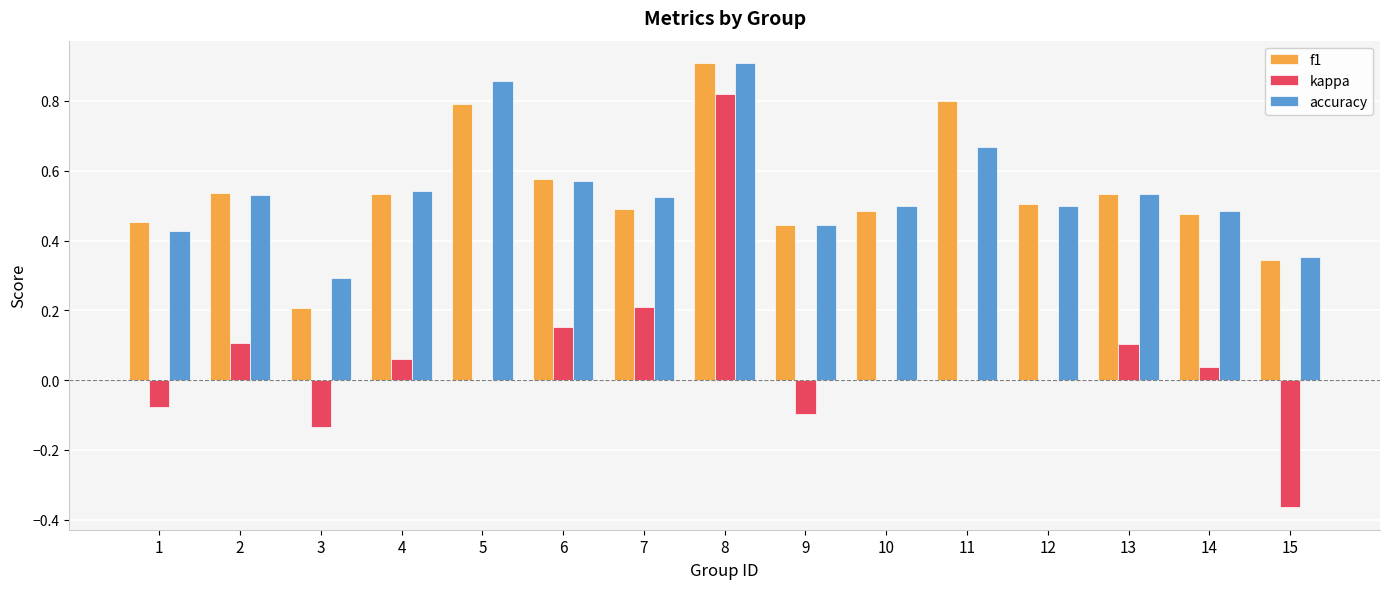

At which label does kappa first exceed 0?

2